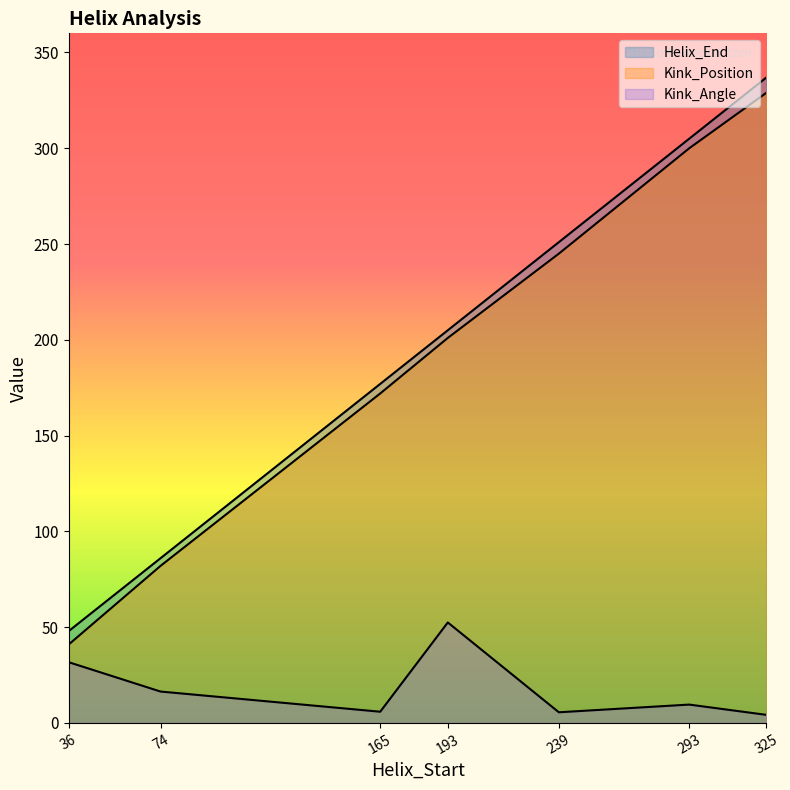

What is the approximate value of Kink_Position at 193?

201.0